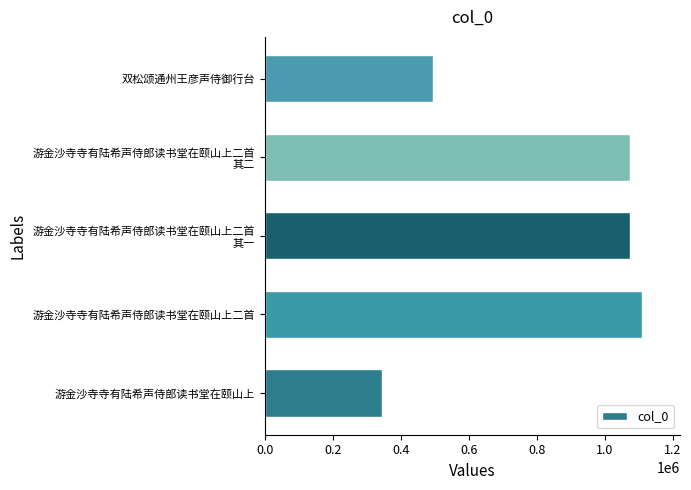

What is the difference between the second highest and second lowest values?

579636